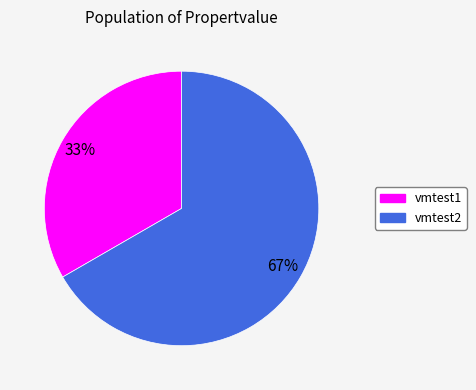

How many slices are in this pie chart?

2